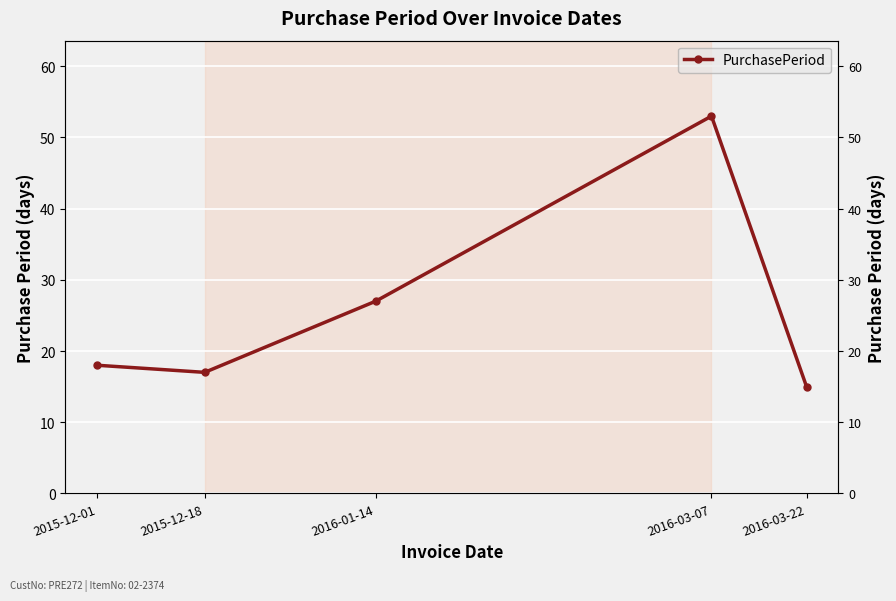

What is the value of the 2nd point from the left?

17